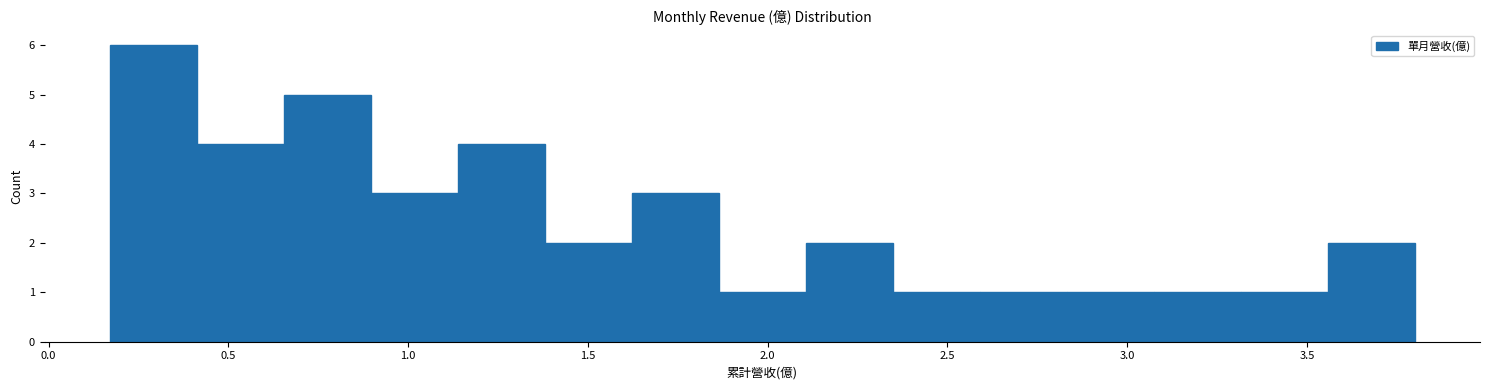

What is the height of the bar covering 2.60 to 2.85 on the x-axis? Neither the bar edges nor the heights are printed on the chart, so give them approximately, as read against the axes.

1